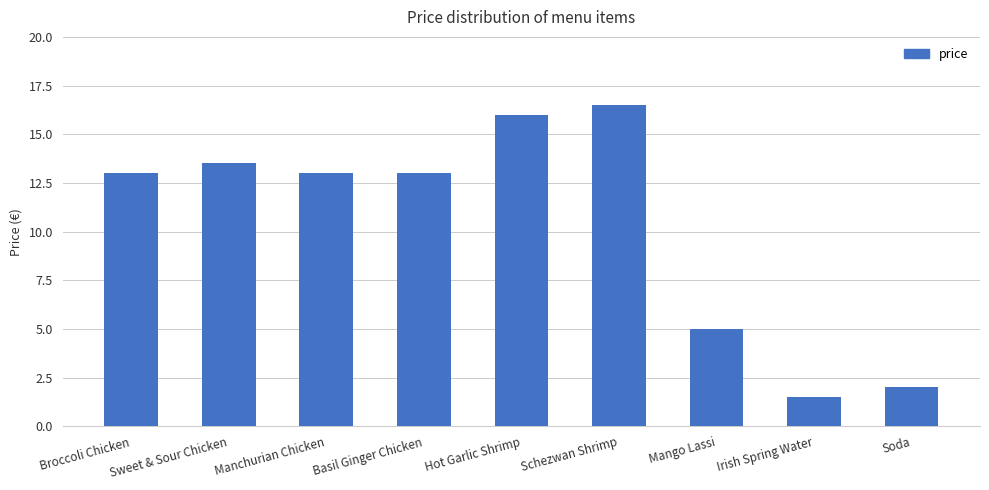

How many series are shown in this chart?

1